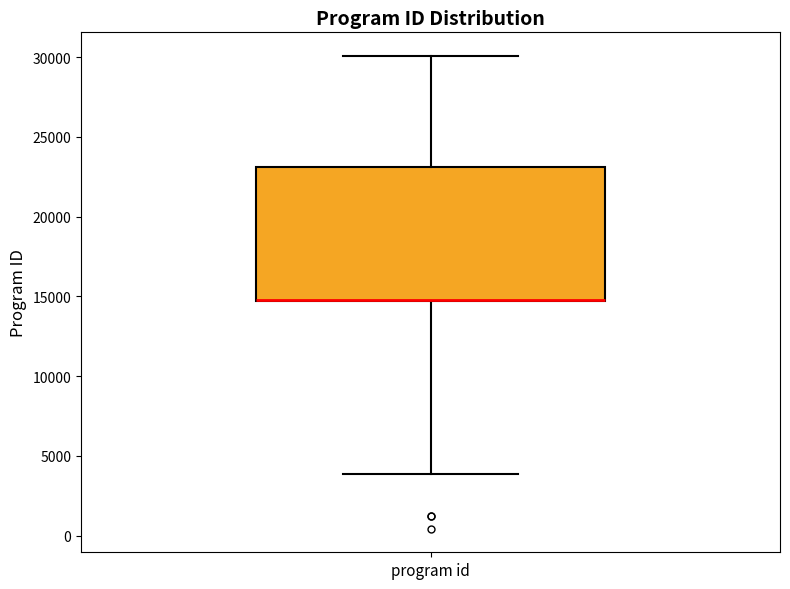

Transcribe this box plot: give where the median line is, the range the box spans, and where the two whiskers end, as read against the y-axis. The values are not printed on the chart, so give them approximately, as read against the axis.

median 15000 (drawn on the box's lower edge), box 14500 to 23000, whiskers 4000 to 30000